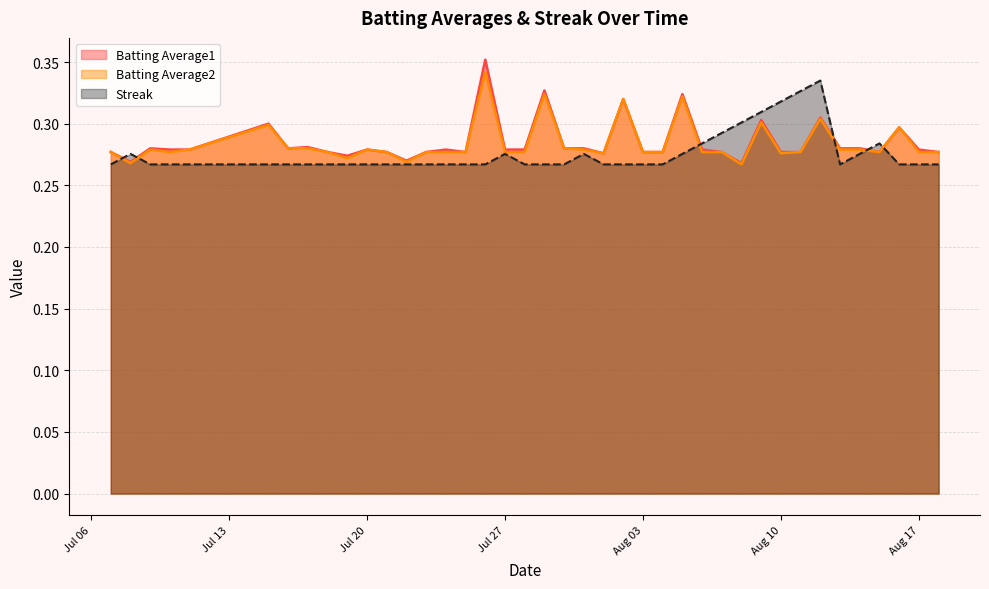

What are all the series names shown in the legend?

Batting Average1, Batting Average2, Streak